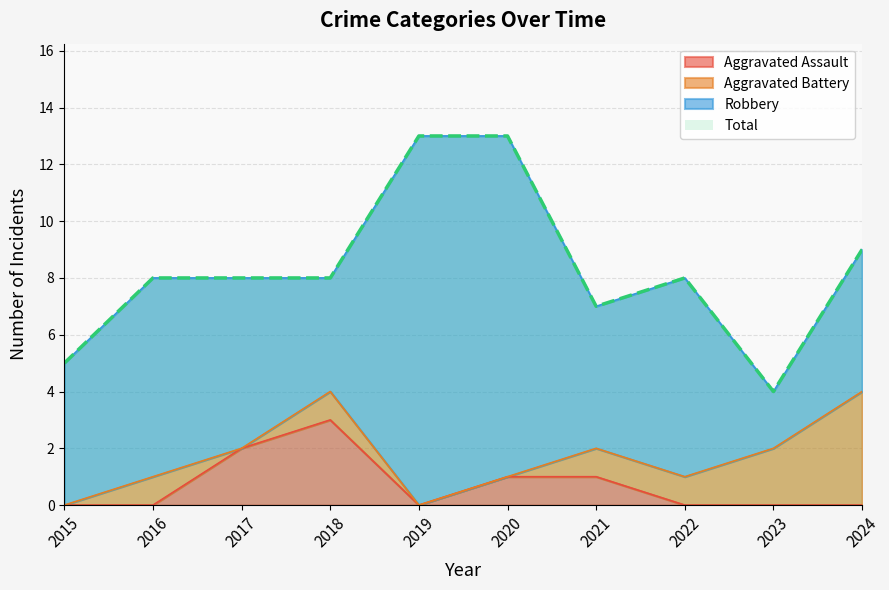

True or false: Aggravated Assault has a value of 2 at 2017.

True